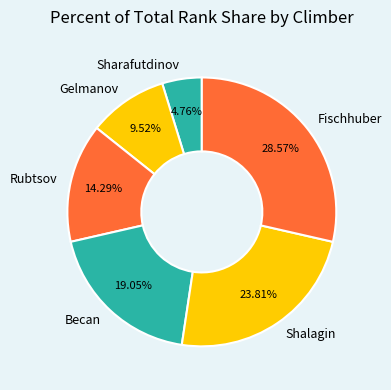

To the nearest percent, what is the average slice percentage?

17%